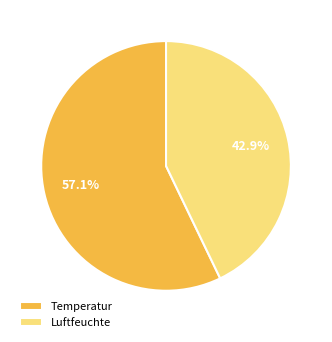

Combined, do Temperatur and Luftfeuchte account for over 50%?

Yes